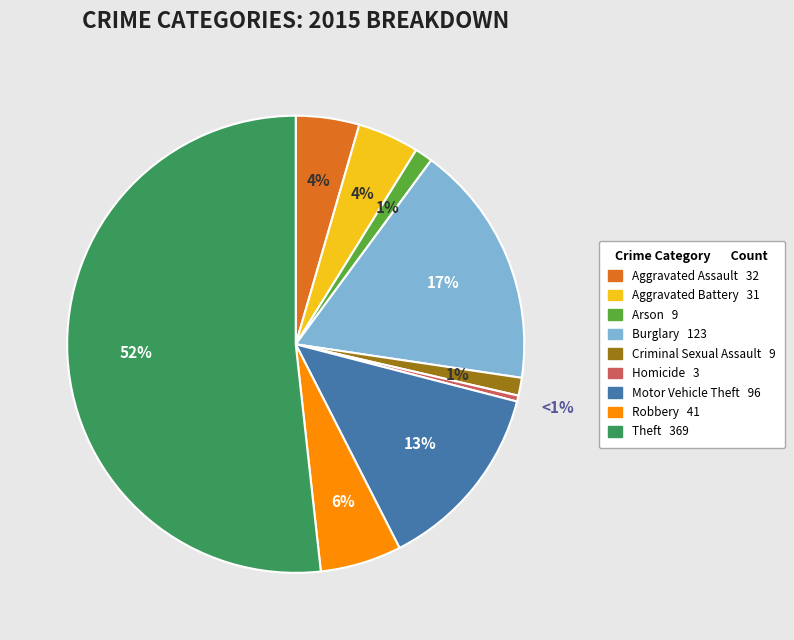

Between Homicide and Motor Vehicle Theft, which is larger?

Motor Vehicle Theft